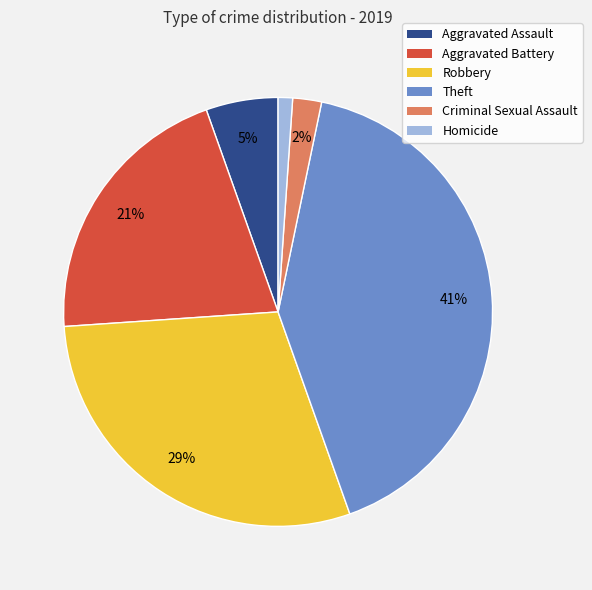

To the nearest percent, what percentage of the pie is Homicide?

1%